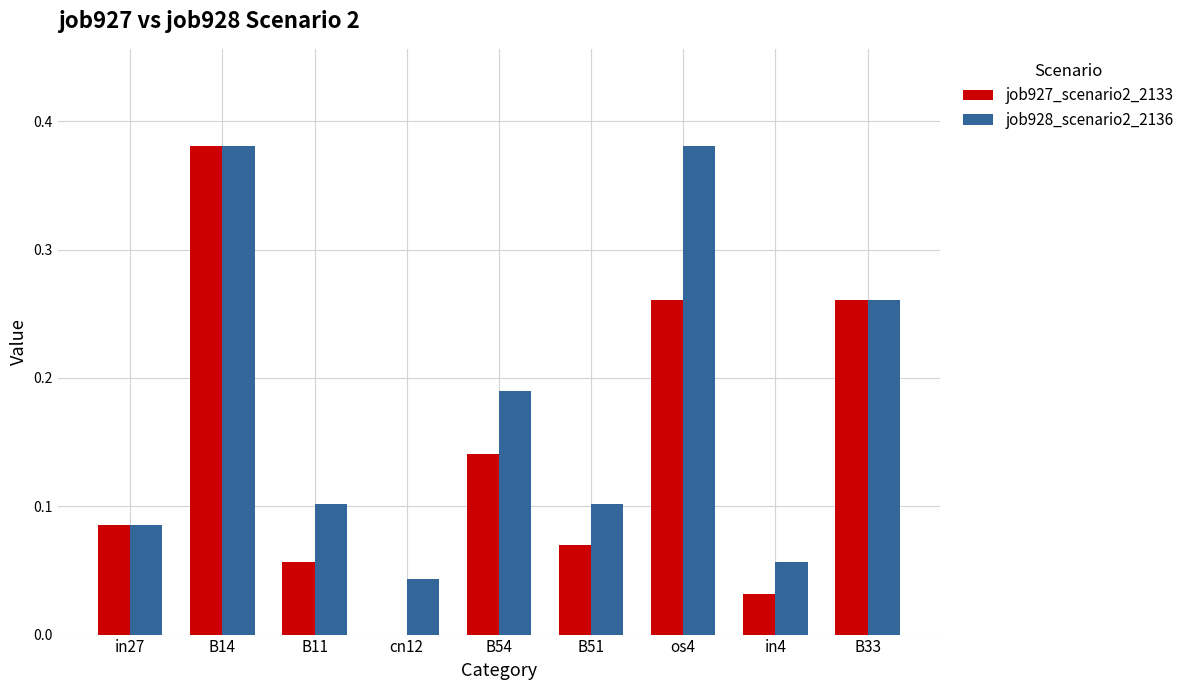

How many groups of bars are there?

9